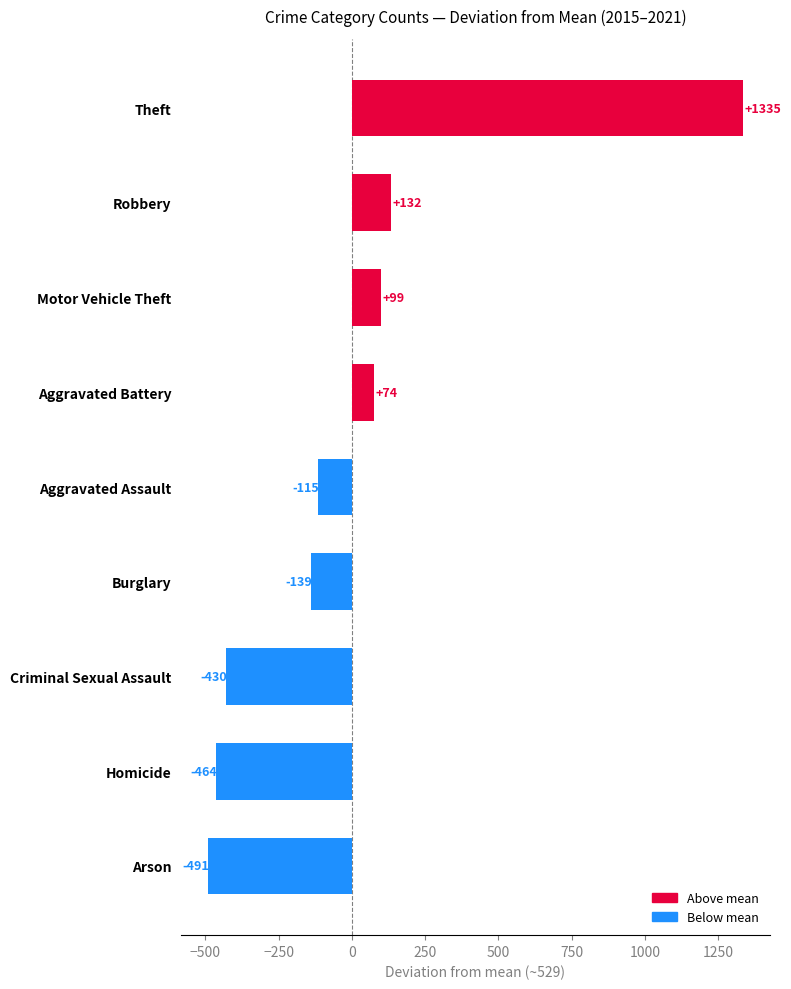

How many data points are less than -115?

5